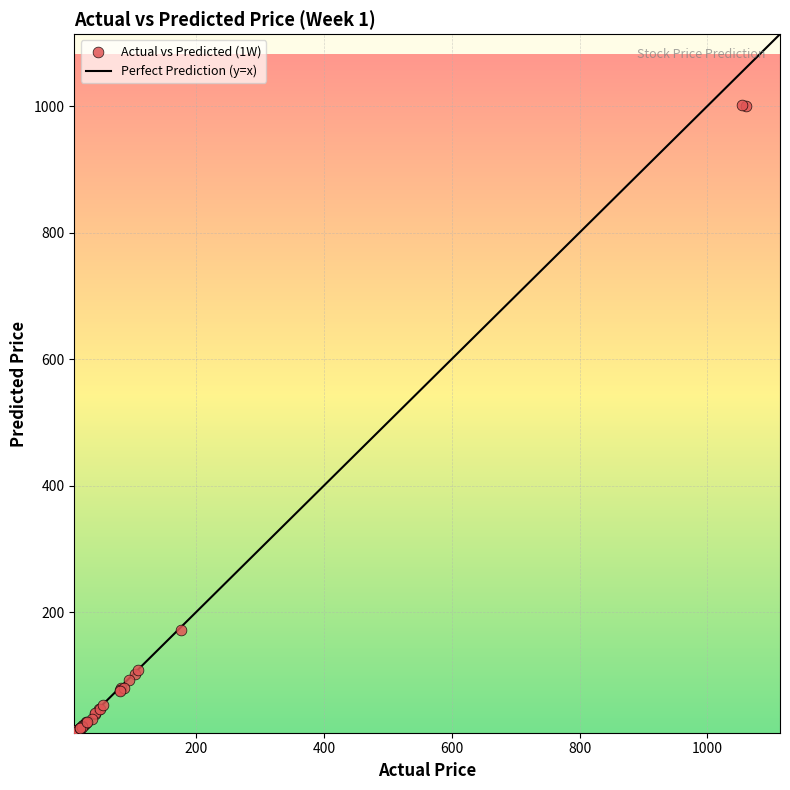

What Y value in the scatter plot is closest to 505?

171.4